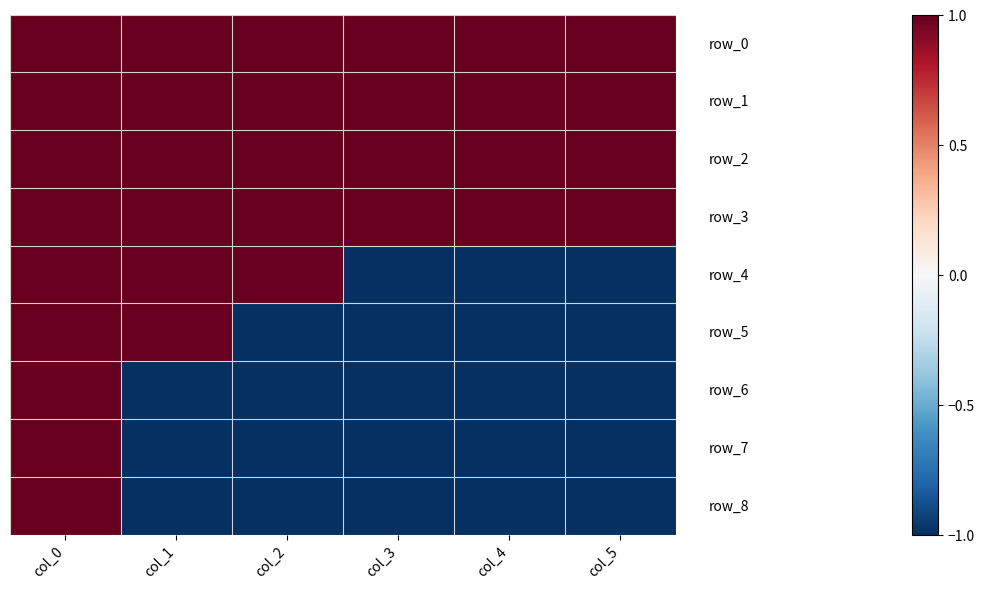

At how many categories does at least one series exceed 0?

6